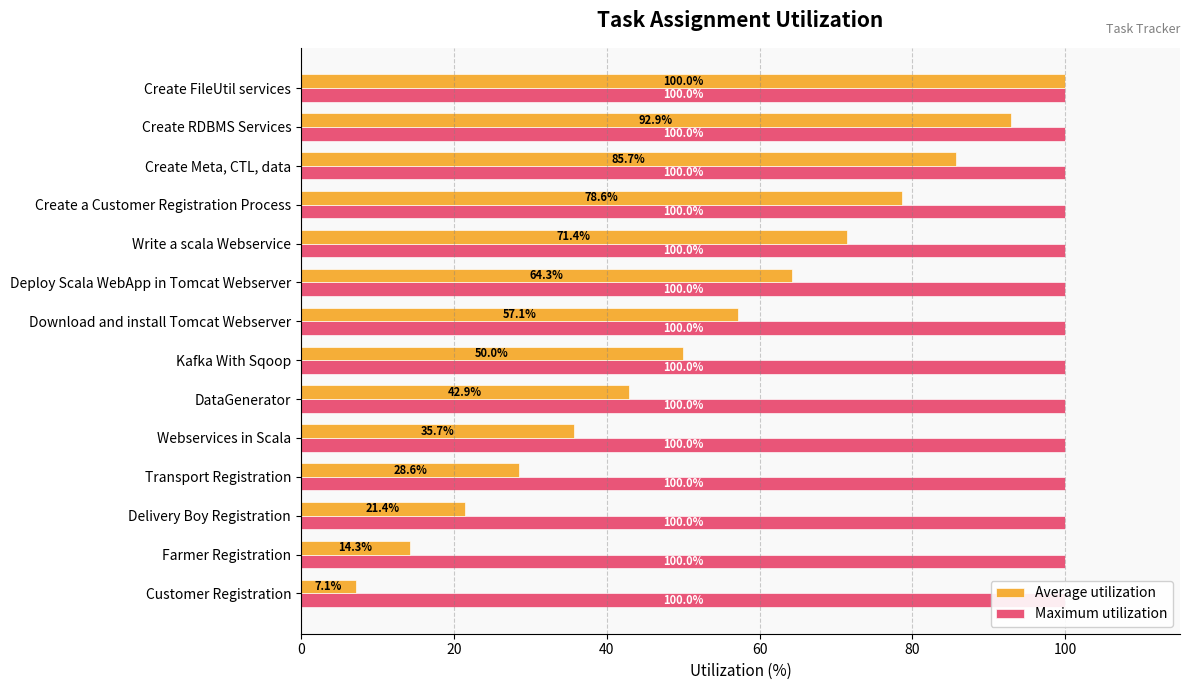

Is it true that Average utilization equals 44.3 at Create Meta, CTL, data?

False